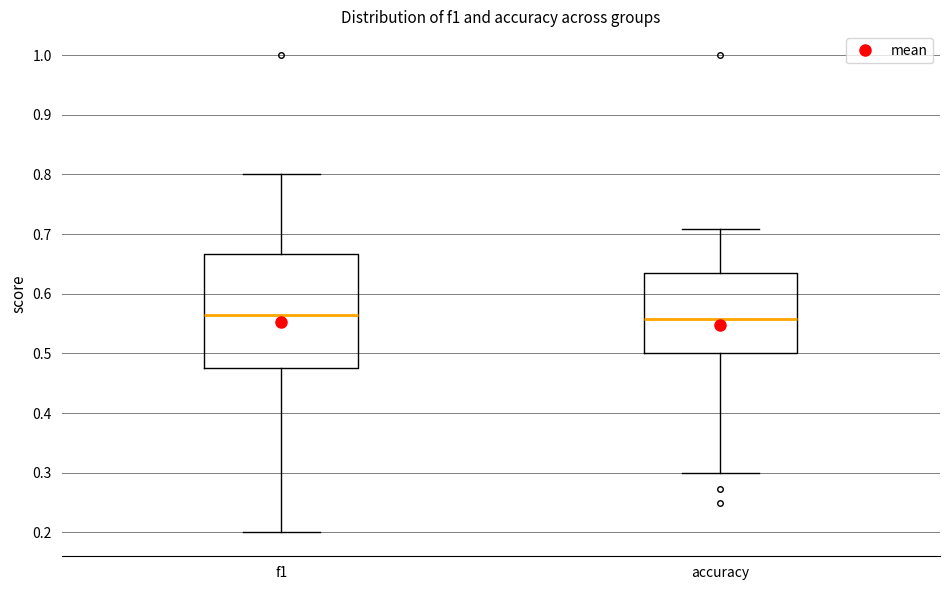

Reading left to right, read every box against the y-axis: the position of its median line, the range the box covers, and the ends of its whiskers. The values are not printed on the chart, so give them approximately, as read against the axis.

f1: median 0.56, box 0.48 to 0.67, whiskers 0.20 to 0.80
accuracy: median 0.56, box 0.50 to 0.64, whiskers 0.30 to 0.71